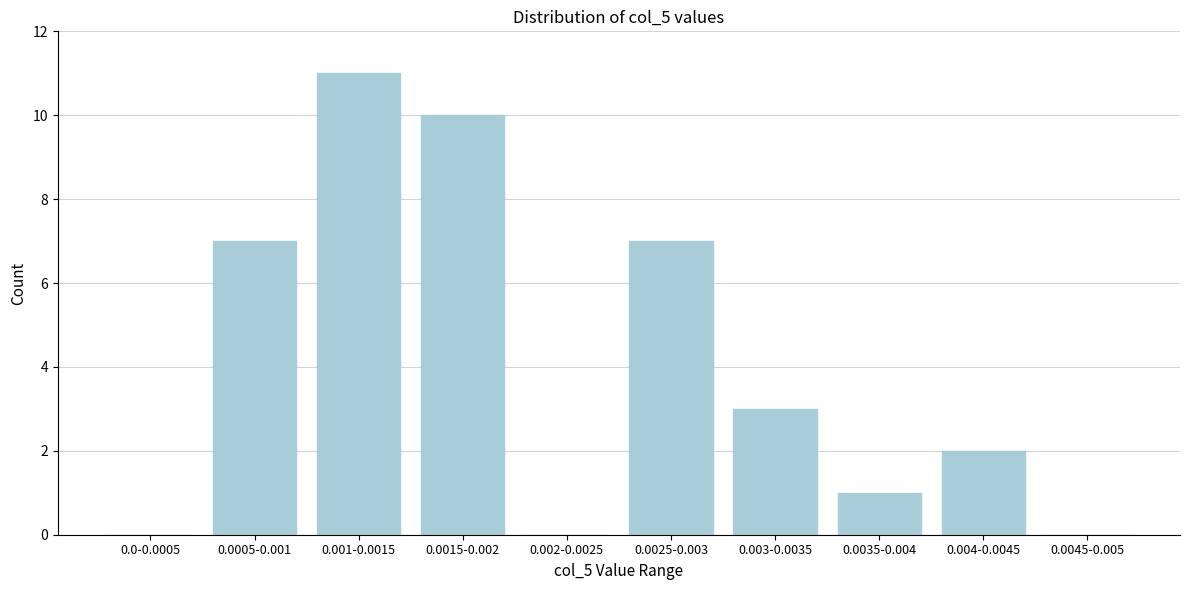

Reading left to right, what are all the values shown in this chart?

0.0-0.0005=0	0.0005-0.001=7	0.001-0.0015=11	0.0015-0.002=10	0.002-0.0025=0	0.0025-0.003=7	0.003-0.0035=3	0.0035-0.004=1	0.004-0.0045=2	0.0045-0.005=0